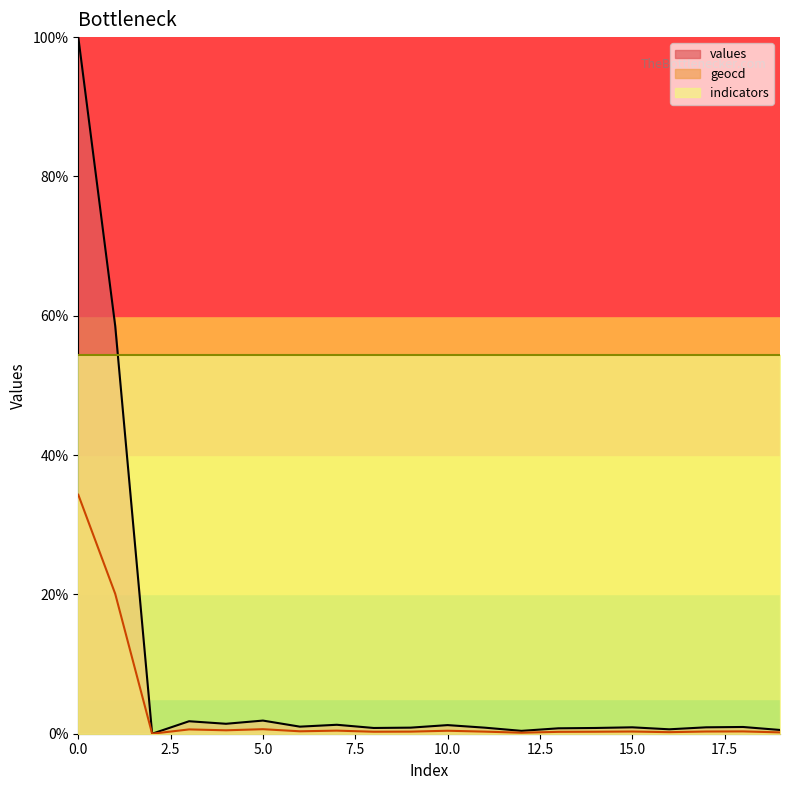

Rank the series by their maximum value, from highest to lowest.

values, indicators, geocd